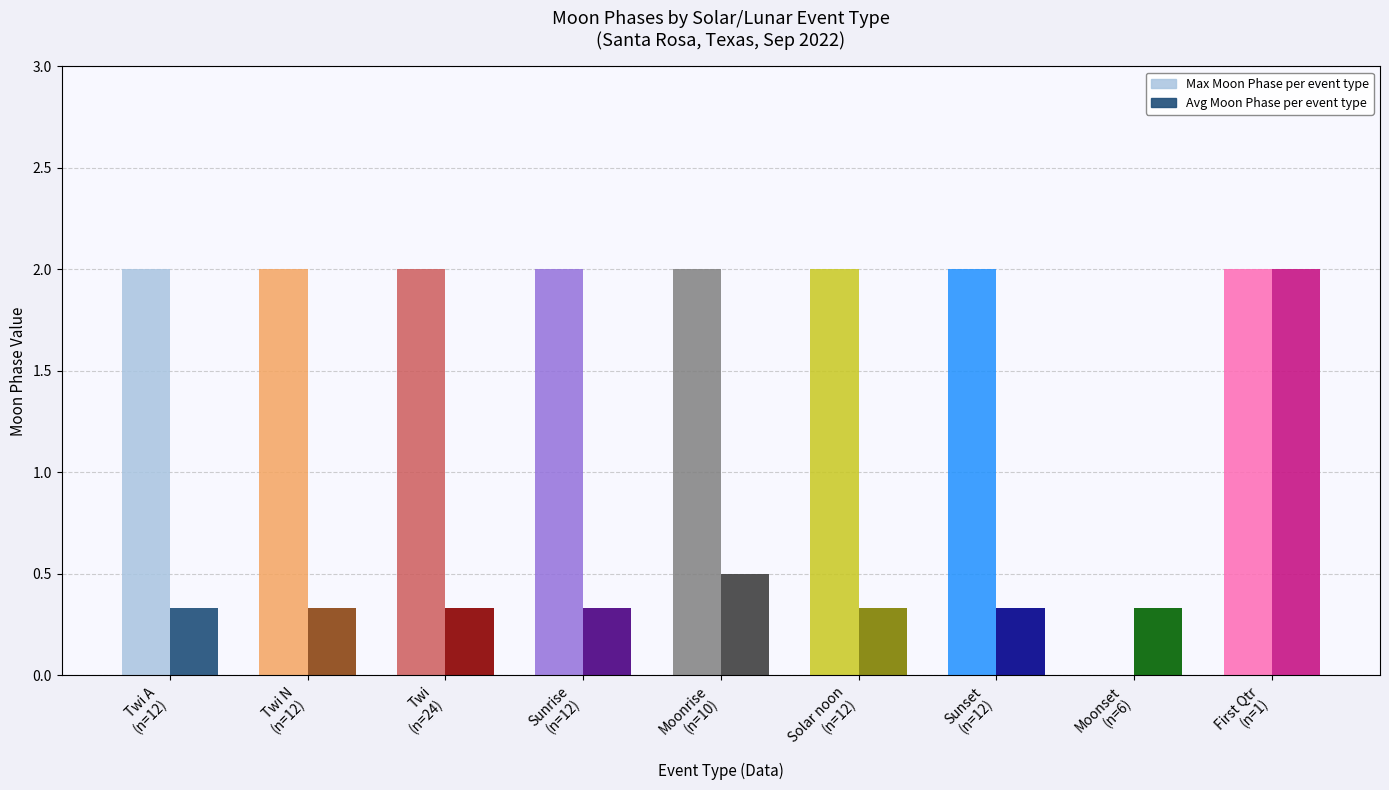

Is the value of Max Moon Phases at Twi N greater than the value of Avg Moon Phases (all dates) at Twi?

Yes